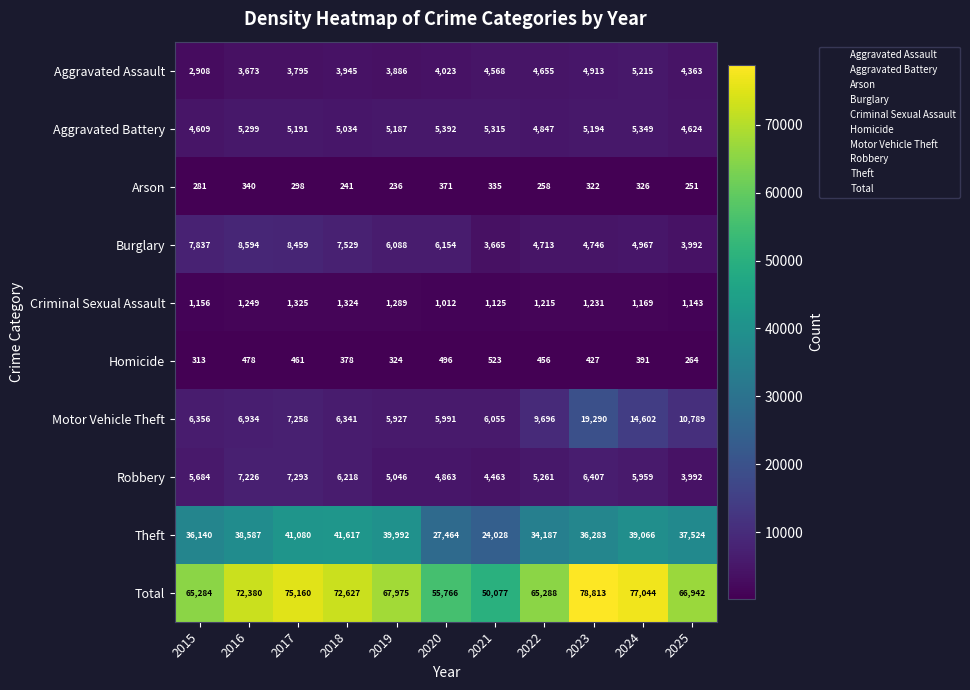

Is it true that Theft equals 36789 at 2020?

False